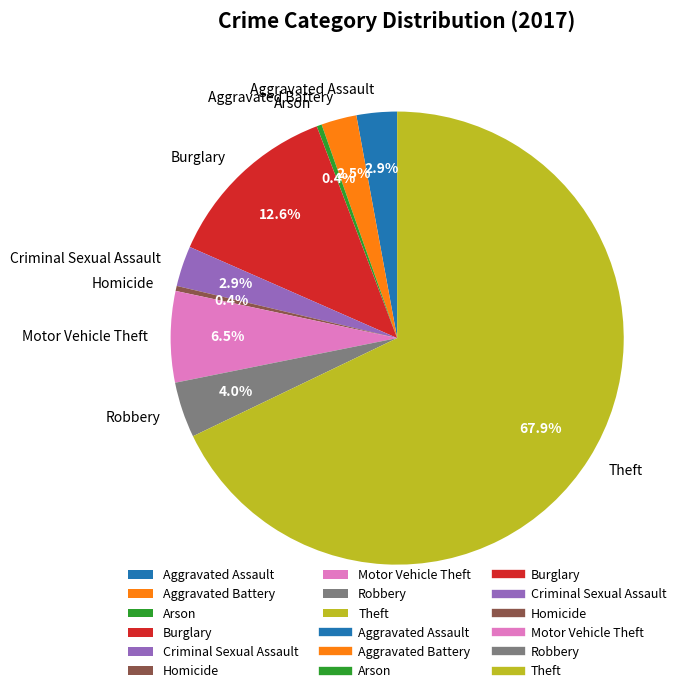

How many segments does this pie chart have?

9